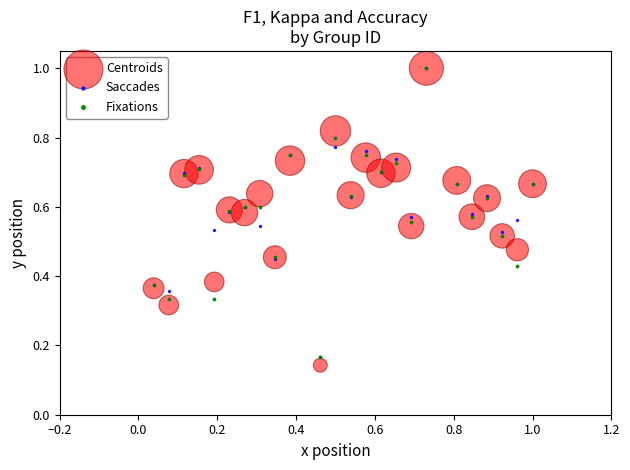

What are all the series names shown in the legend?

Centroids, Saccades, Fixations